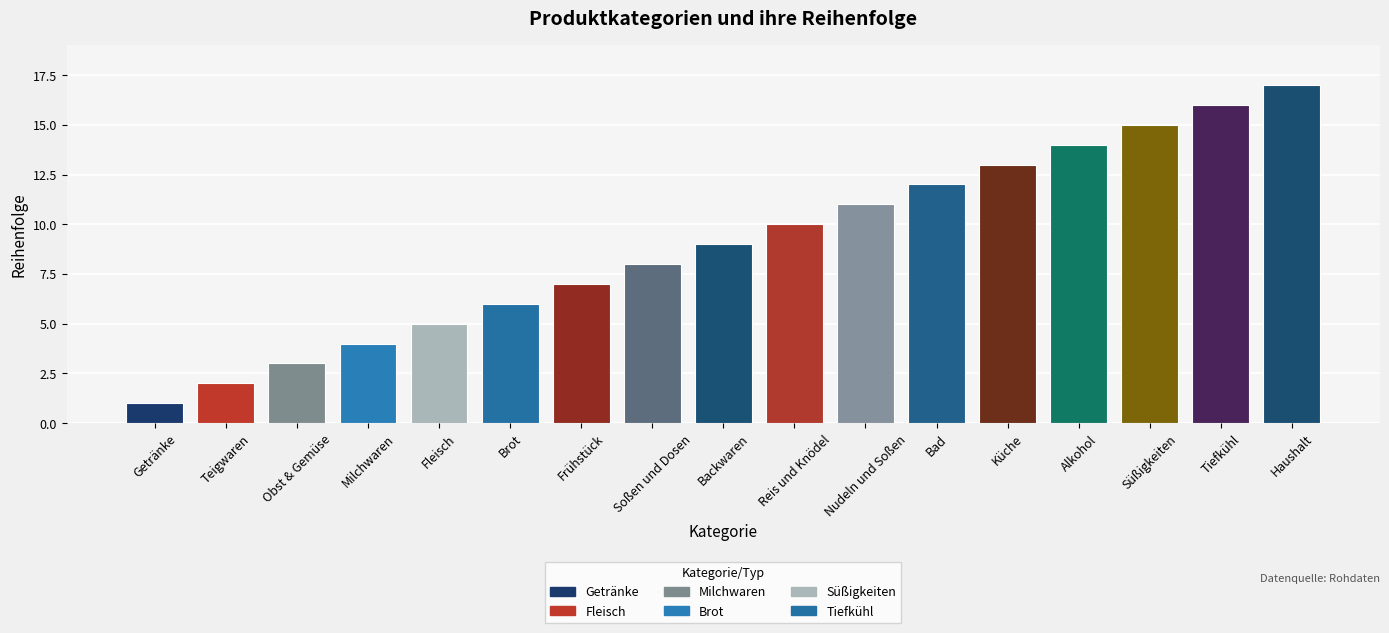

Is it true that the value at Frühstück is 7?

True